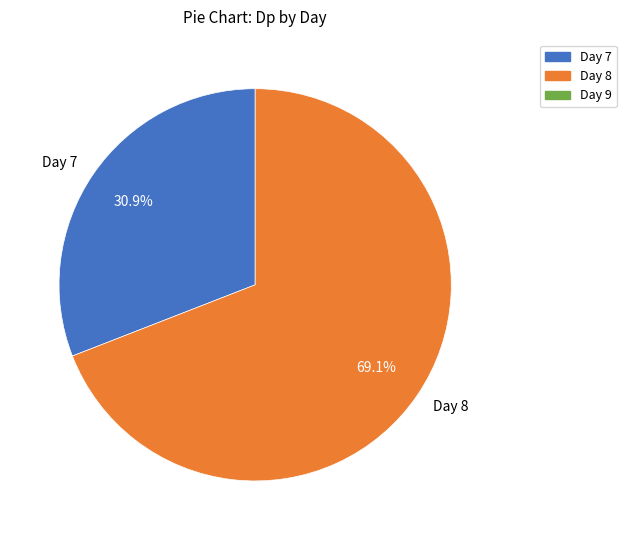

Which slice represents more than half of the pie?

Day 8